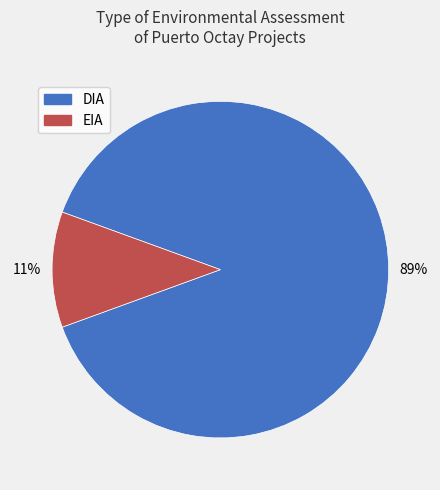

To the nearest percent, what is the difference between the DIA and EIA slice percentages?

78%